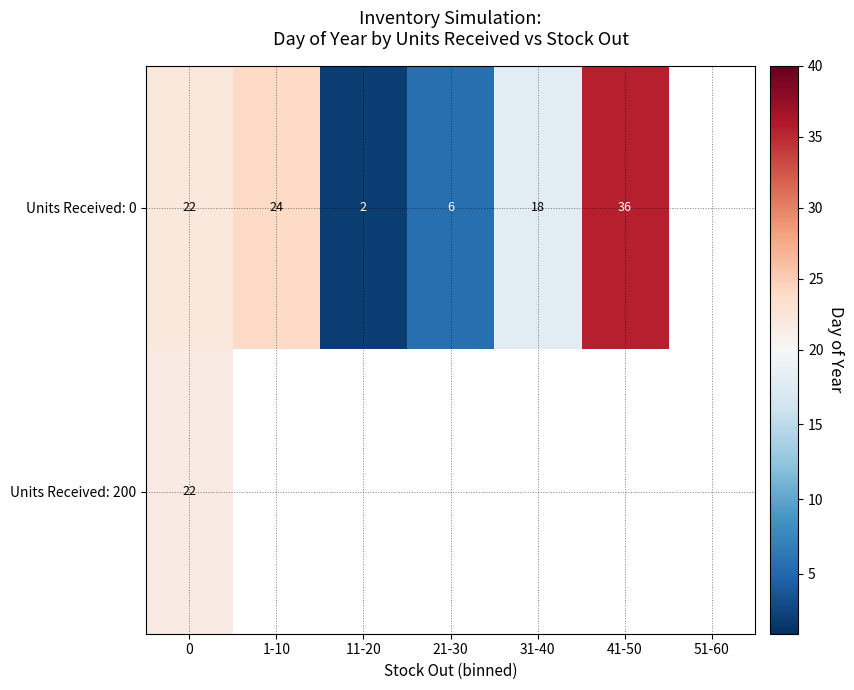

List the labels in order of Units Received: 200 value, largest first.

0, 1-10, 11-20, 21-30, 31-40, 41-50, 51-60